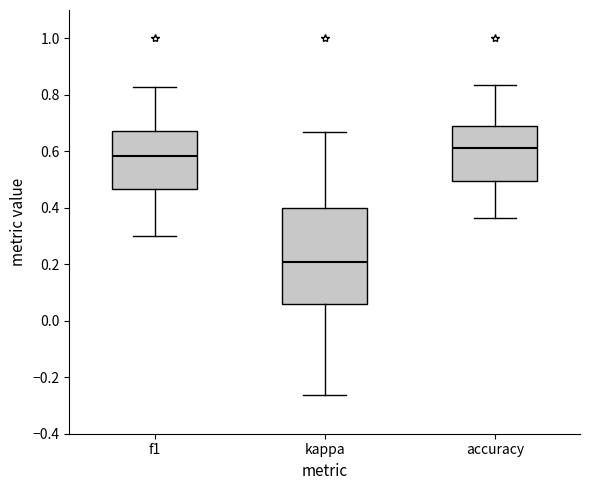

Reading left to right, transcribe this box plot: for each box, give where its median line is, the range the box spans, and where its two whiskers end, as read against the y-axis. The values are not printed on the chart, so give them approximately, as read against the axis.

f1: median 0.58, box 0.46 to 0.68, whiskers 0.30 to 0.82
kappa: median 0.20, box 0.06 to 0.40, whiskers -0.26 to 0.66
accuracy: median 0.62, box 0.50 to 0.68, whiskers 0.36 to 0.84